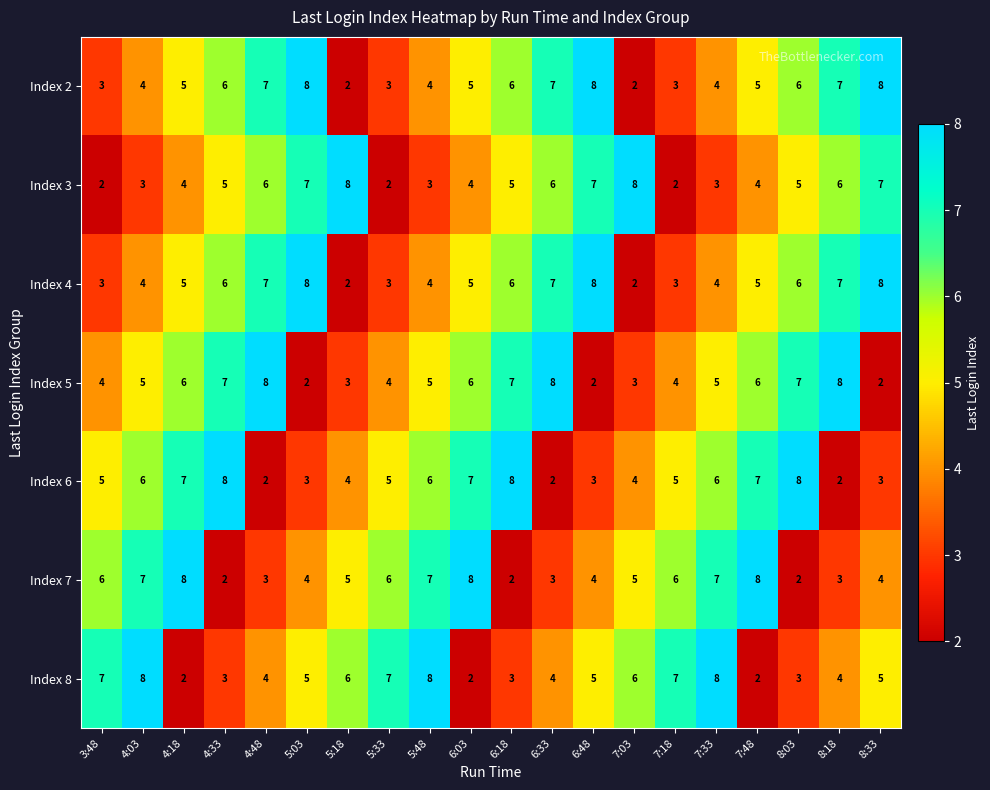

At how many categories does at least one series exceed 6?

20